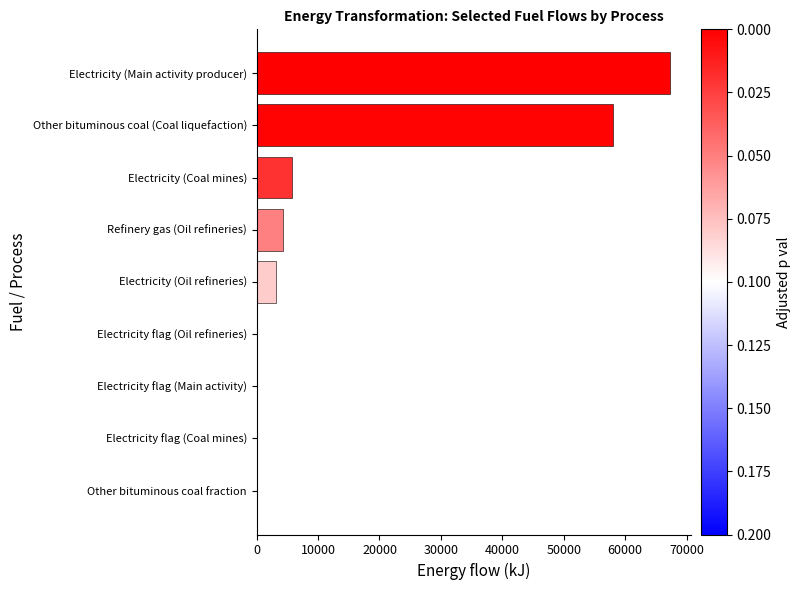

What is the change in value from Other bituminous coal (Coal liquefaction) to Electricity (Main activity producer)?

+9299.4